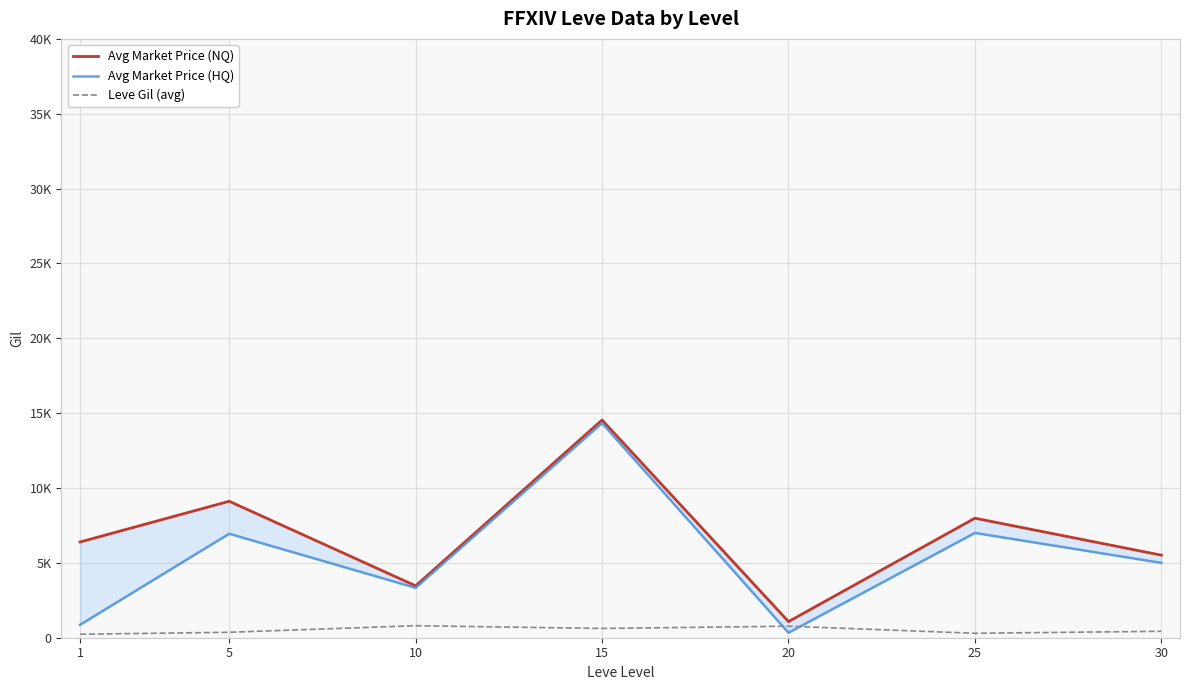

Where is the first local maximum for Leve Gil (avg)?

10